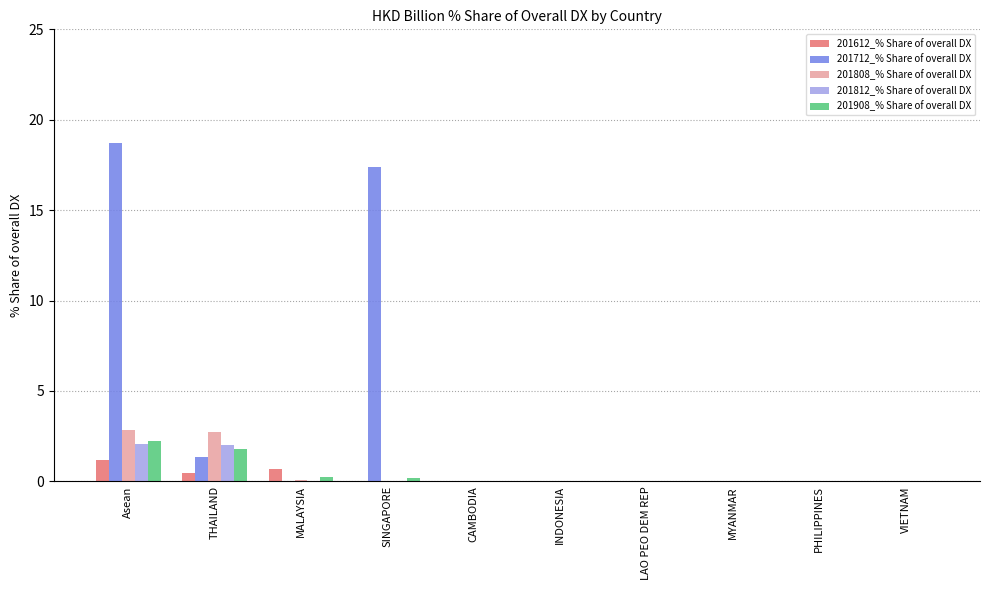

What is the sum of all 201612_% Share of overall DX values?

2.4